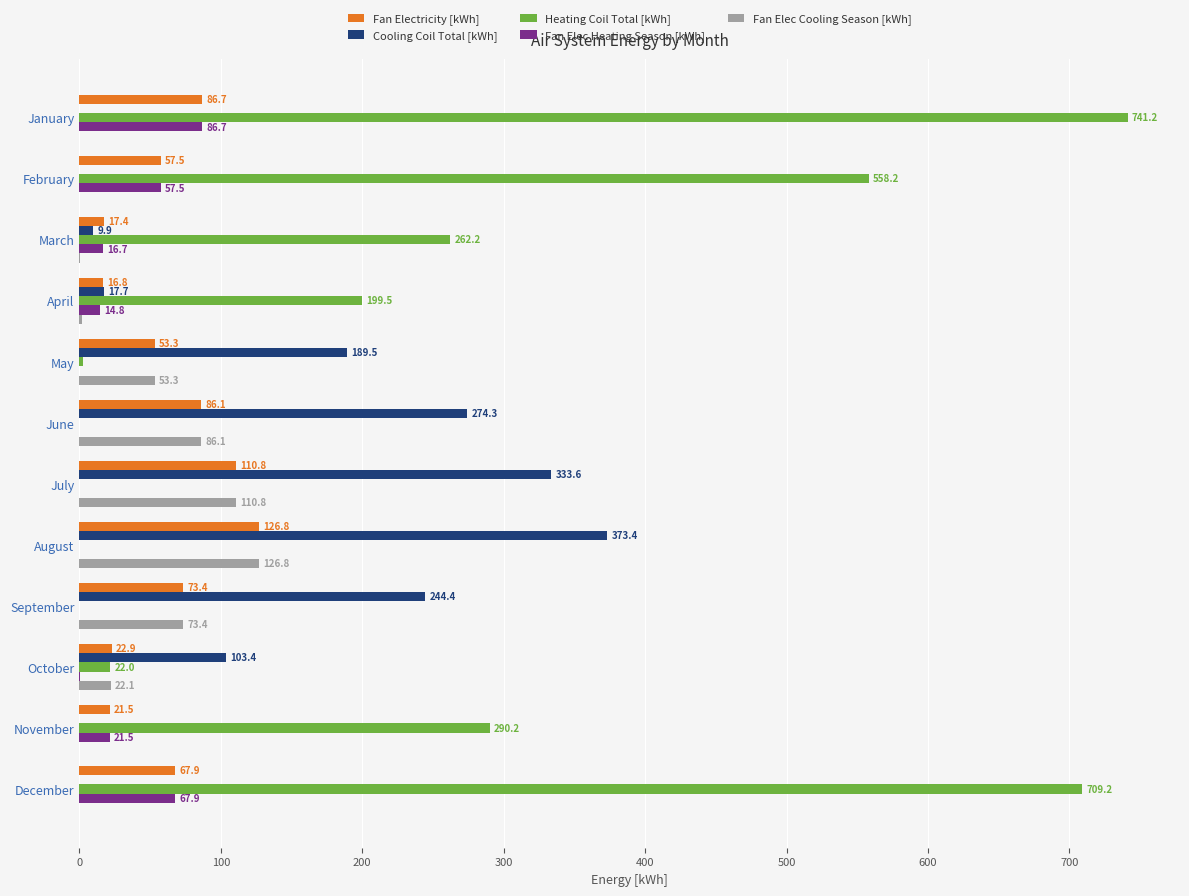

Which category has the highest value across all series?

January